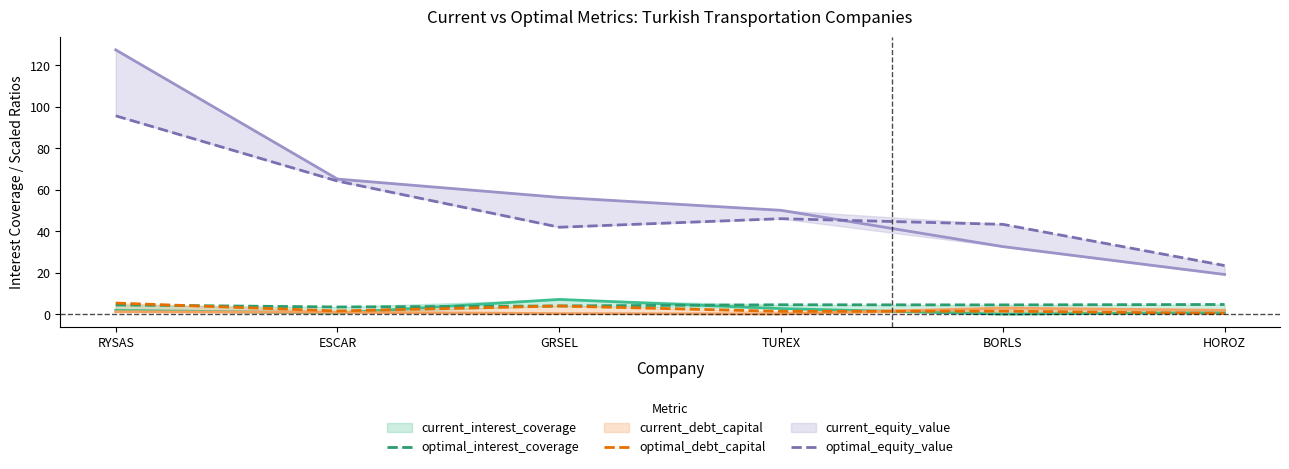

True or false: optimal_equity_value and optimal_debt_capital intersect in this chart.

False